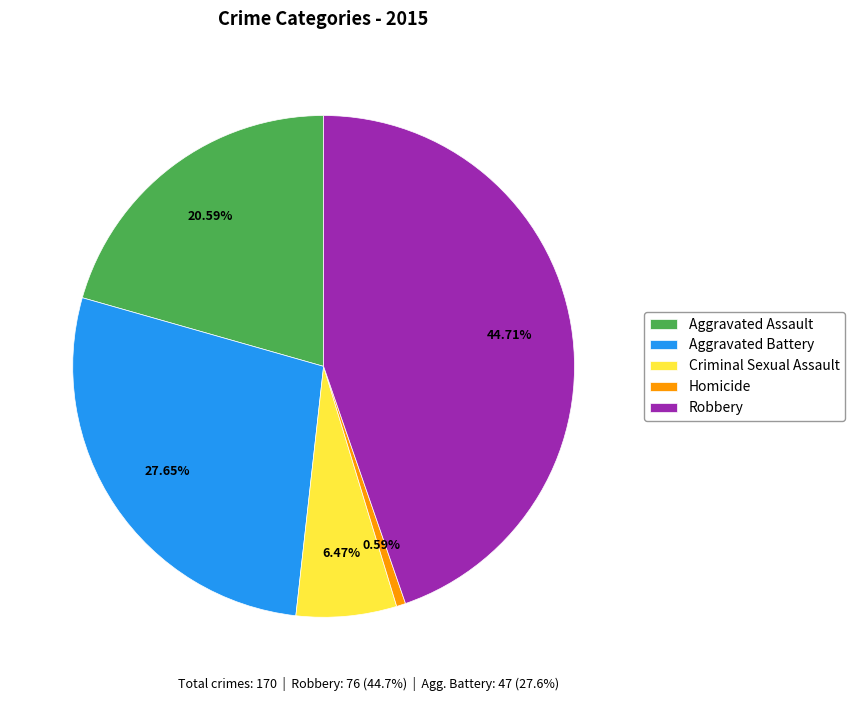

Count the number of slices in the pie.

5